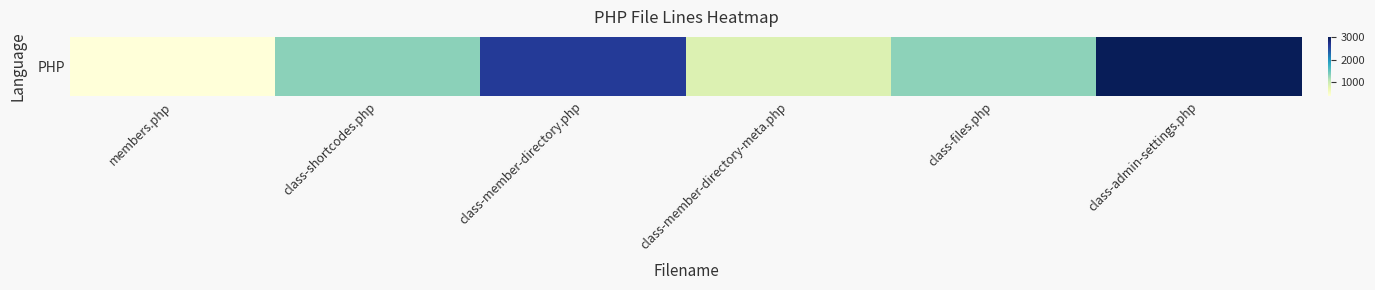

Which label corresponds to the largest value in the chart?

class-admin-settings.php